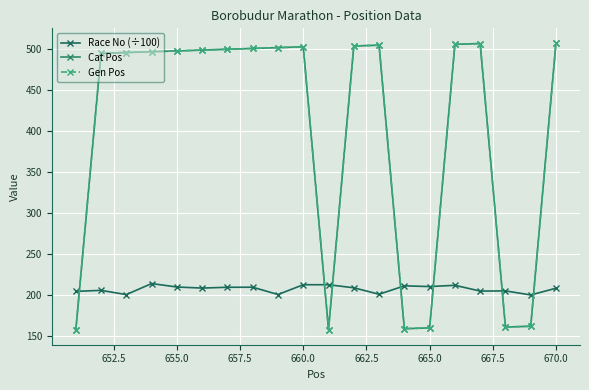

Does the chart have visible grid lines?

Yes